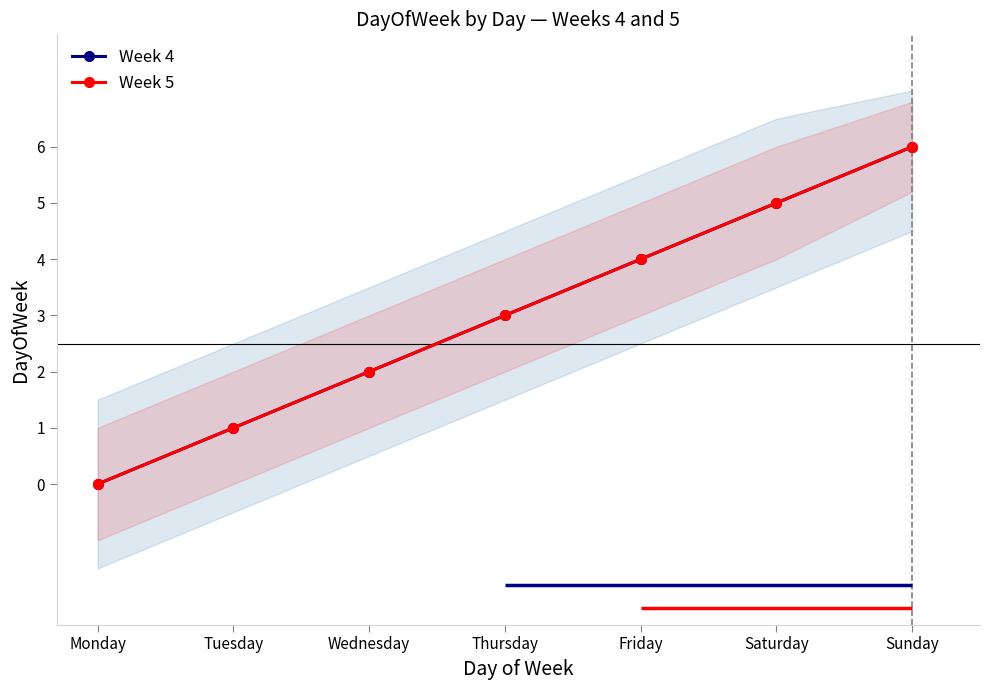

The value of Week 4 at Tuesday is 0. True or false?

False